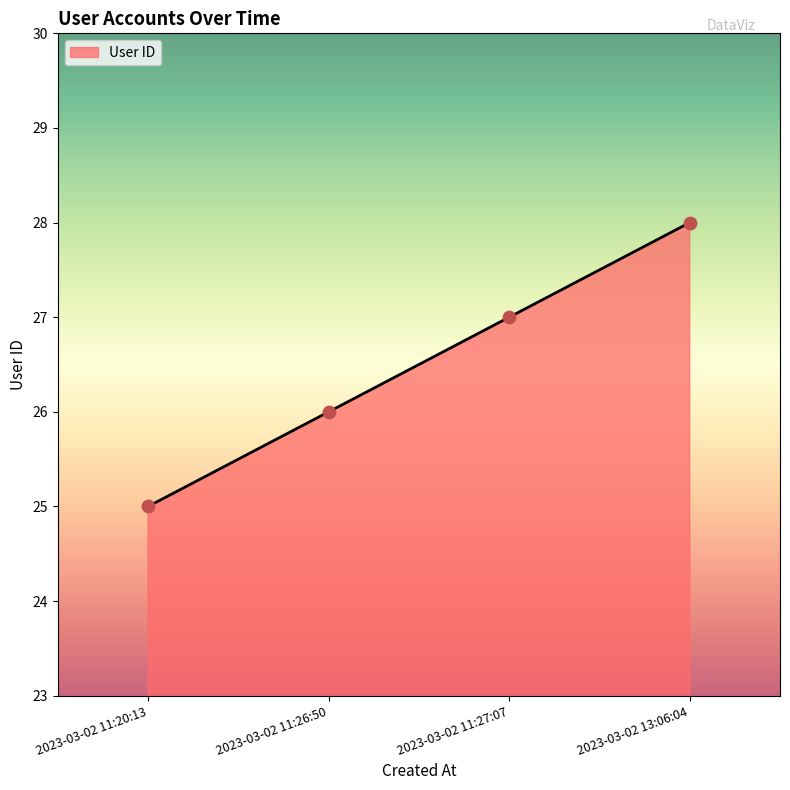

Approximately how many times larger is the value at 2023-03-02 13:06:04 compared to 2023-03-02 11:27:07?

1.0